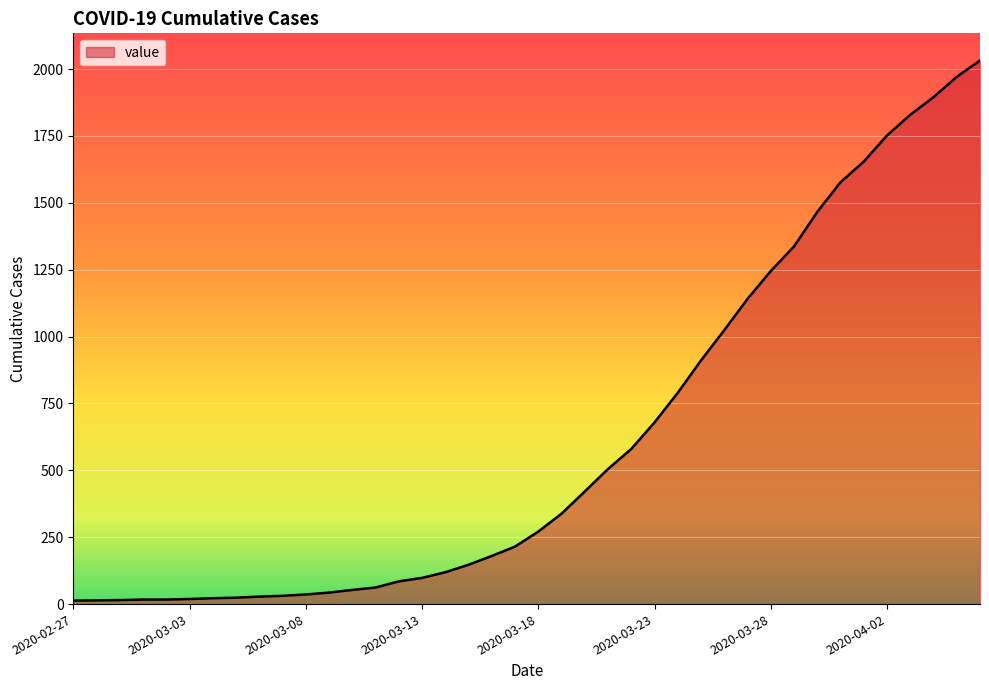

What is the maximum value shown in the chart?

2032